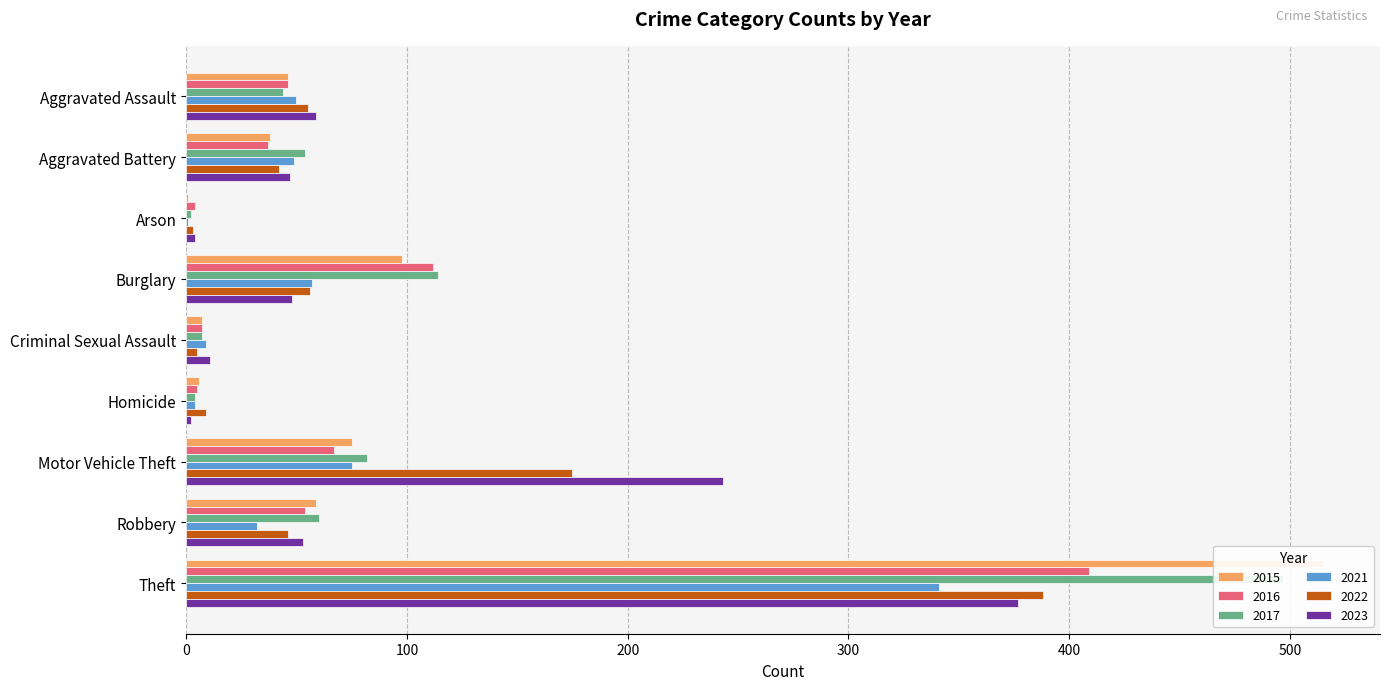

At which label does 2021 first exceed 49?

Aggravated Assault